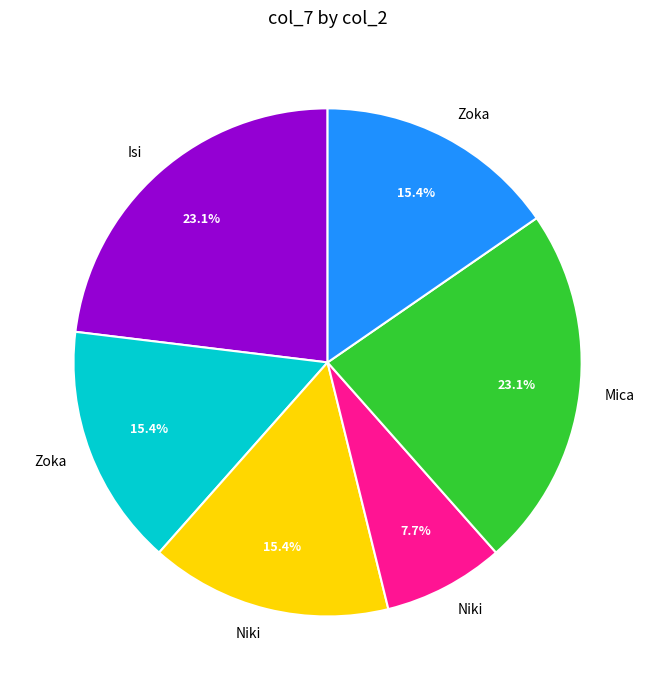

Is there any slice that represents more than half of the pie?

No